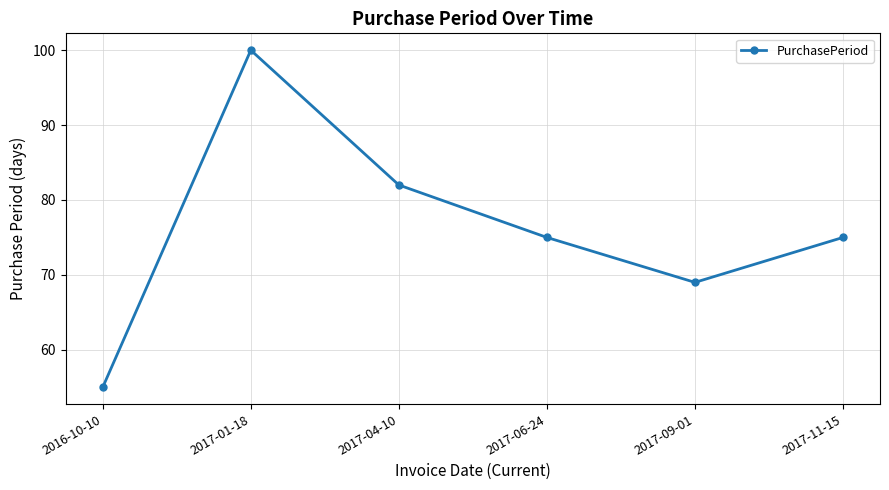

Reading left to right, what are all the values shown in this chart?

55	100	82	75	69	75